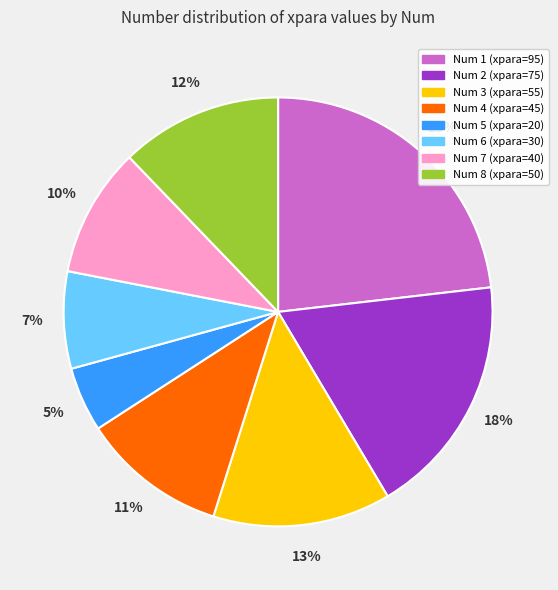

Count the number of slices in the pie.

8